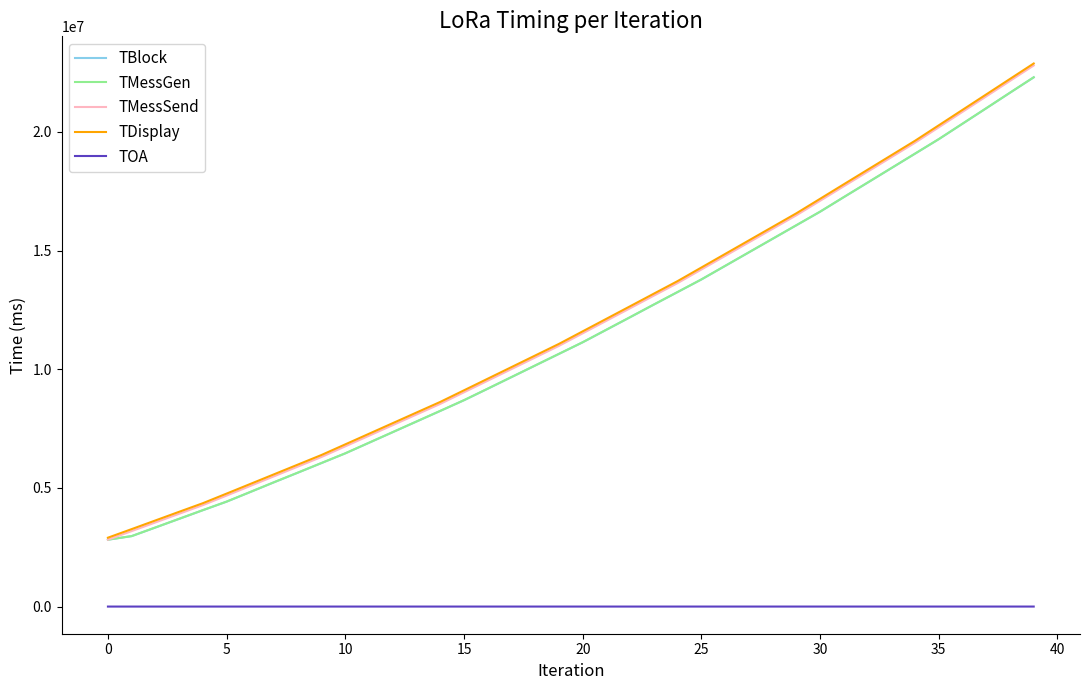

What is the sum of all TMessSend values?

472136326